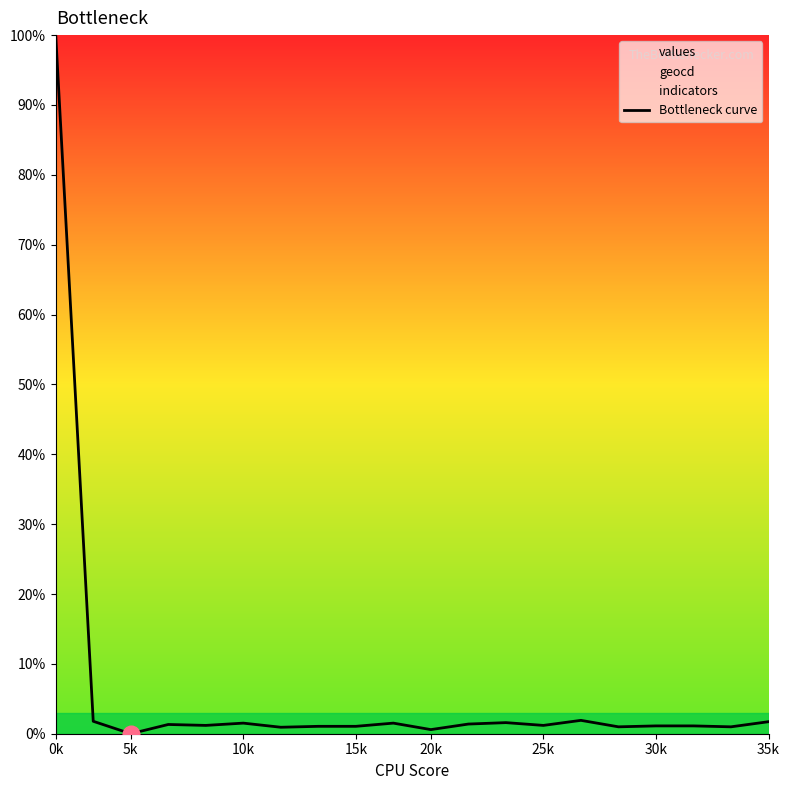

What is the difference between the maximum and second lowest values?

99.4